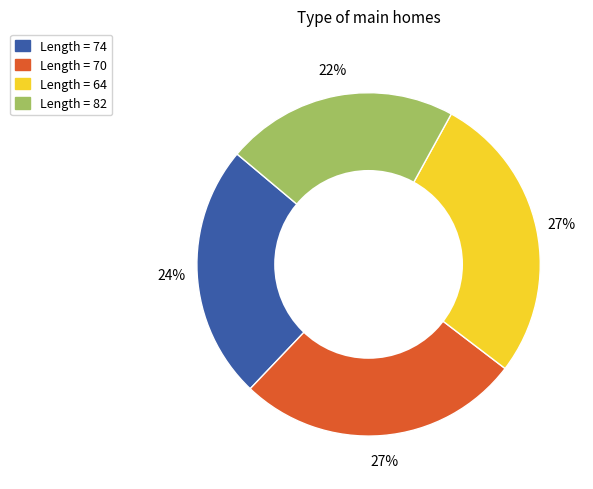

Between Length = 82 and Length = 64, which is larger?

Length = 64